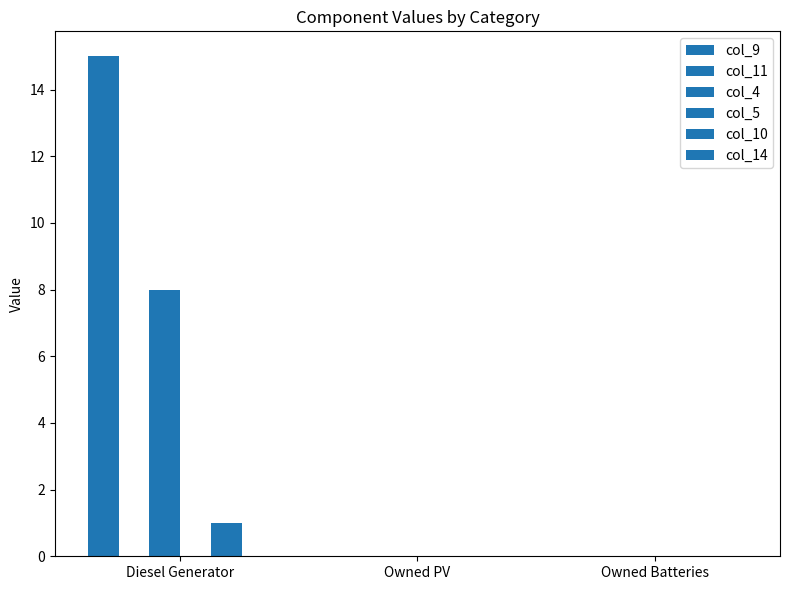

Which series has the largest total across all categories?

col_9